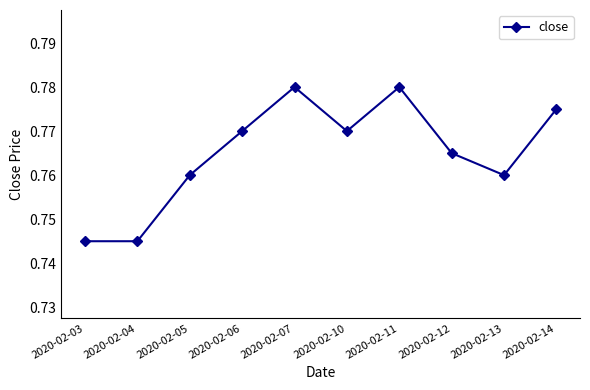

Which has a higher value, 2020-02-06 or 2020-02-05?

2020-02-06